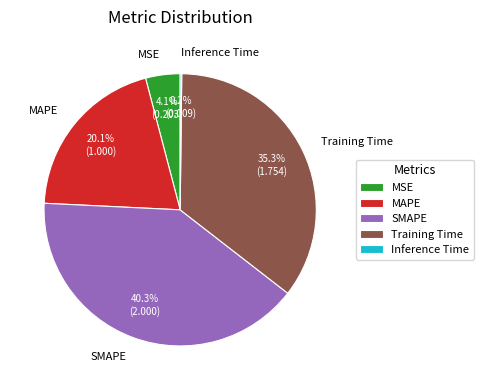

Combined, what portion of the pie is Training Time and MSE?

39.4%